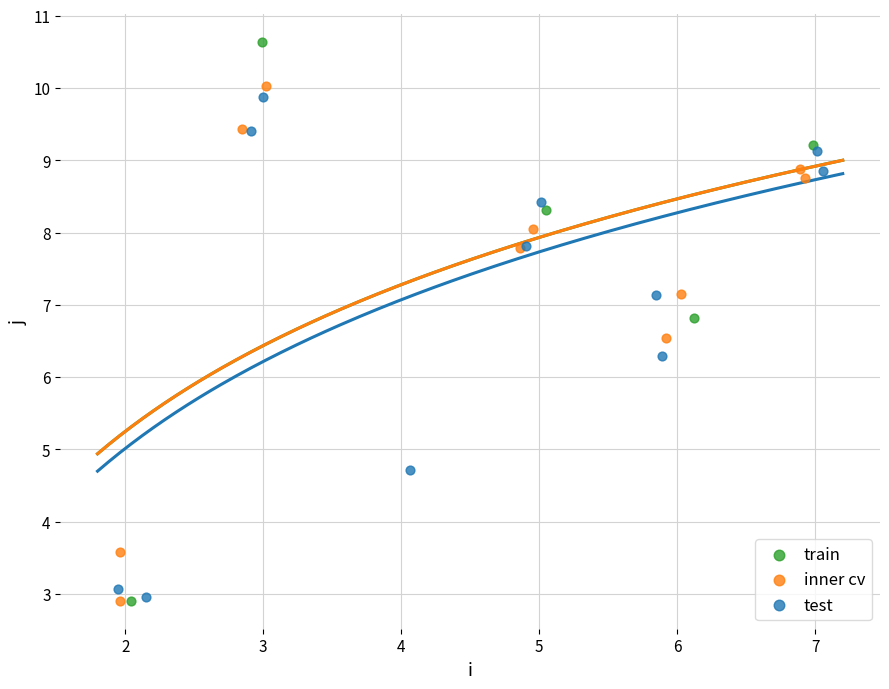

Which series contains the highest Y value?

train